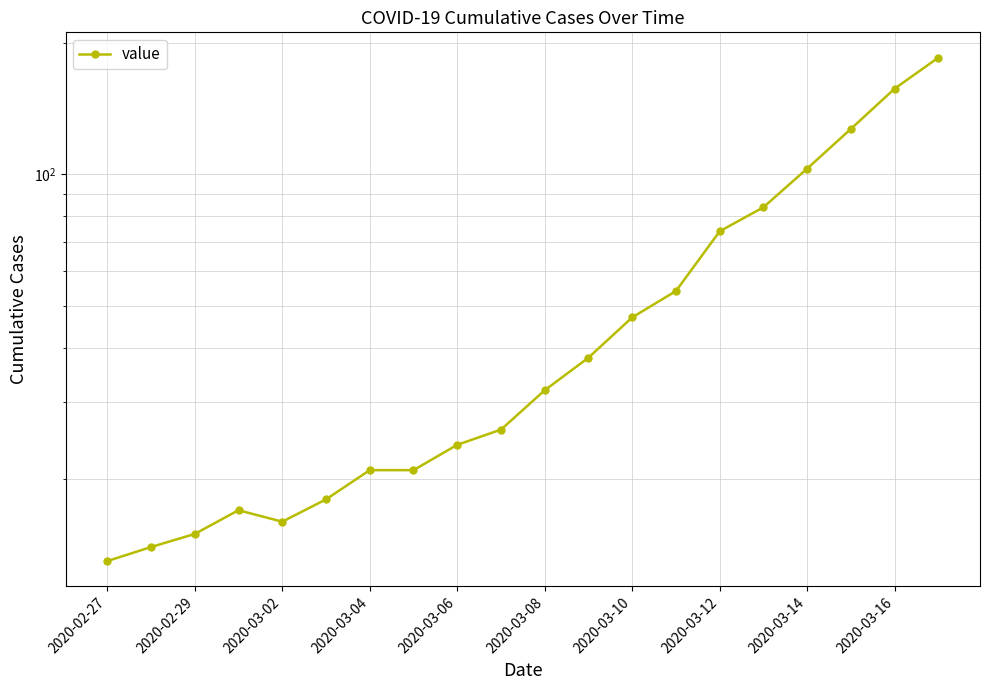

How many lines are shown in the chart?

1